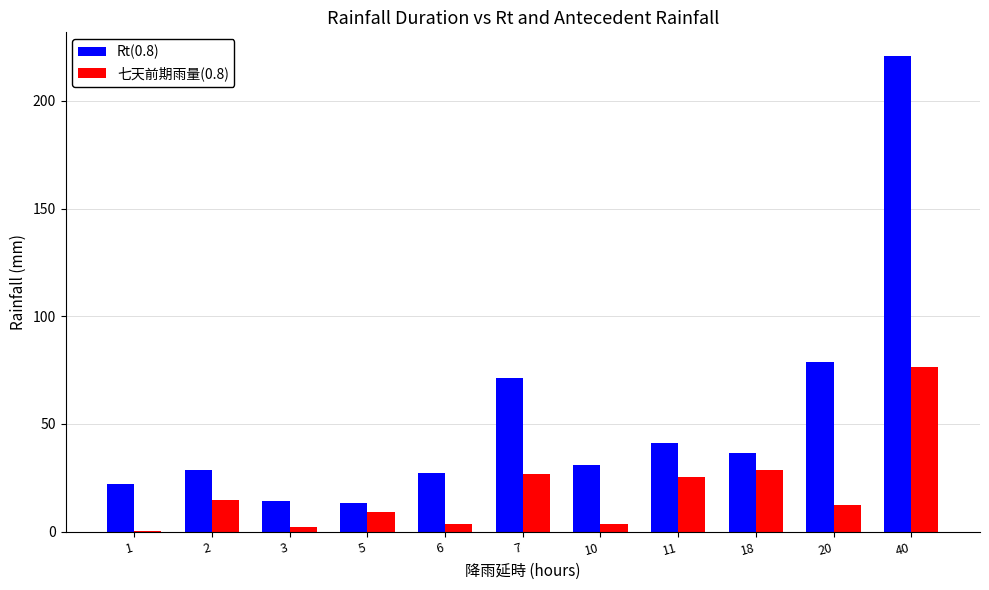

What is the sum of all Rt(0.8) values?

584.9